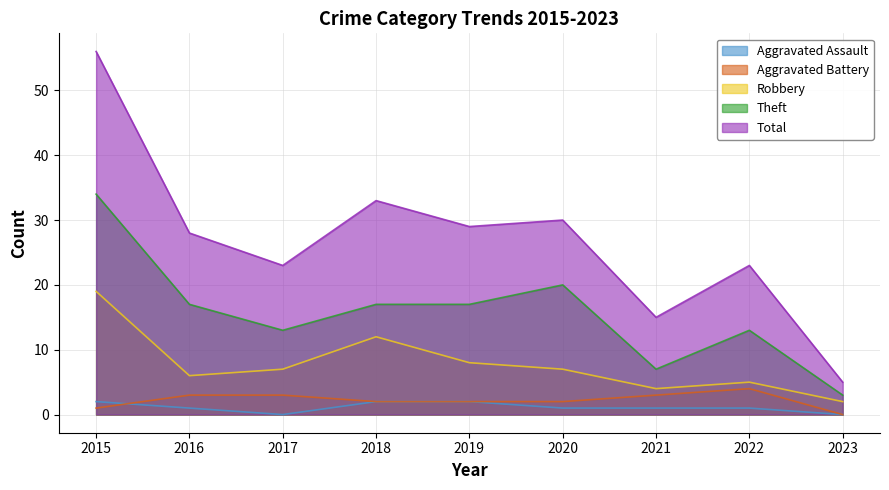

What is the total value across all series at 2016?

55